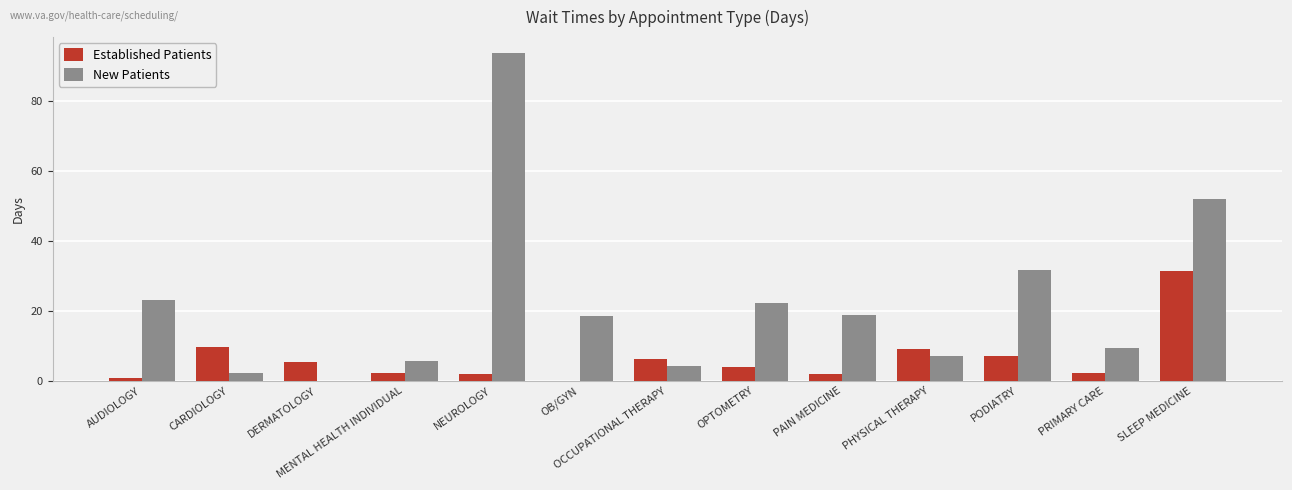

How many groups of bars are there?

13